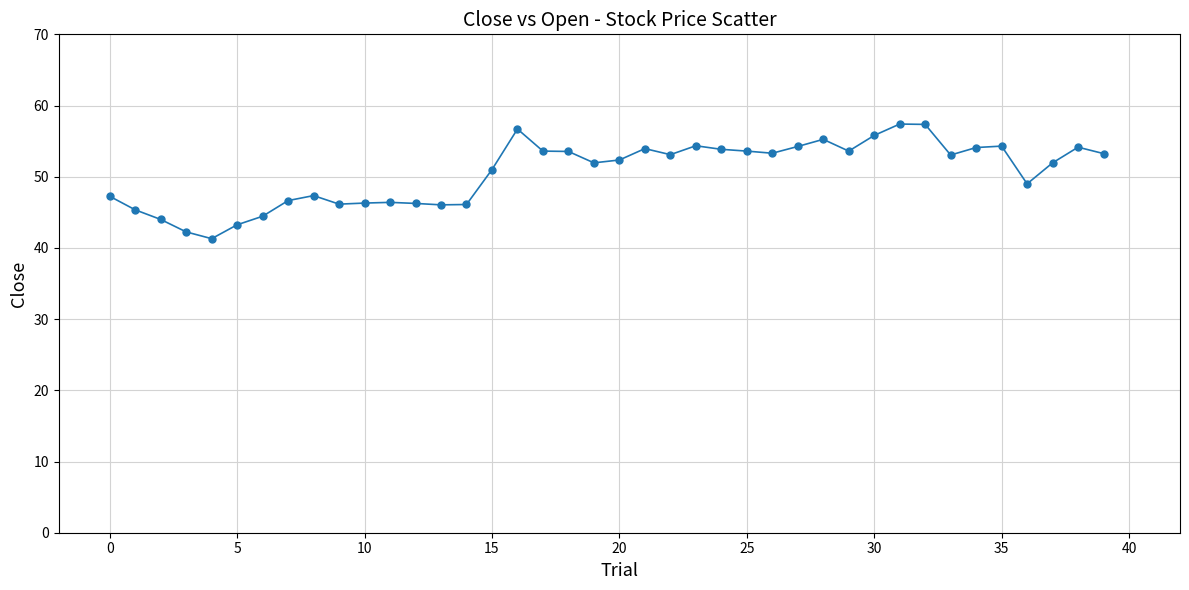

What is the minimum value shown in the chart?

41.3